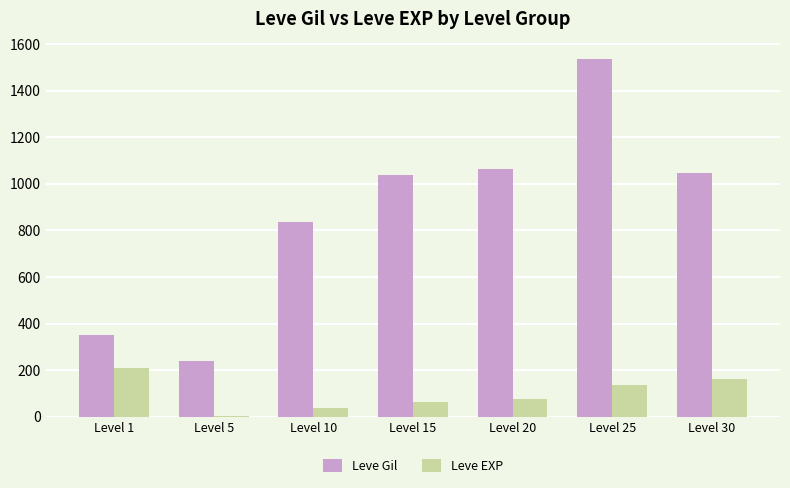

At which category is the sum across all series the highest?

Level 25